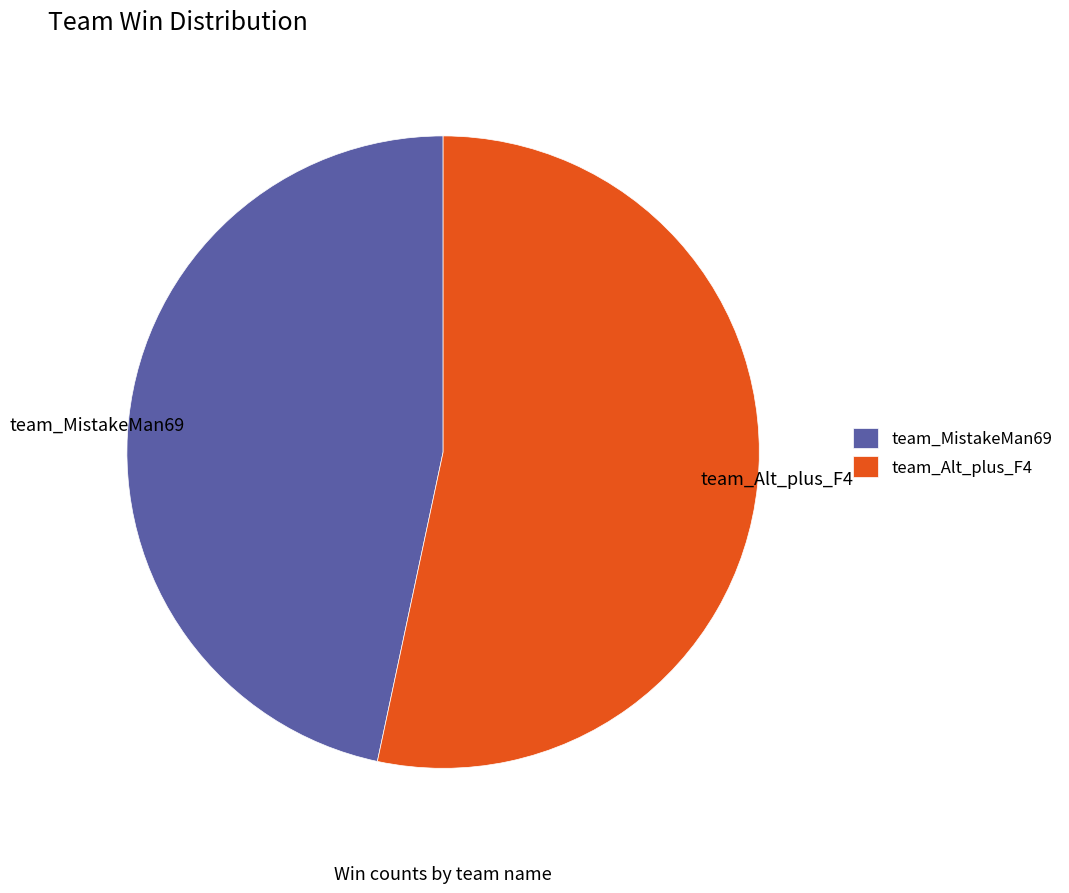

To the nearest percent, what percentage of the pie is team_MistakeMan69?

47%